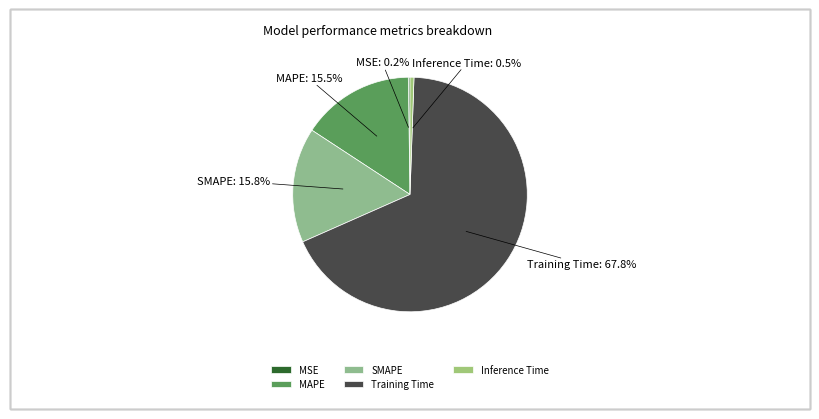

Which category has the biggest portion of the pie?

Training Time